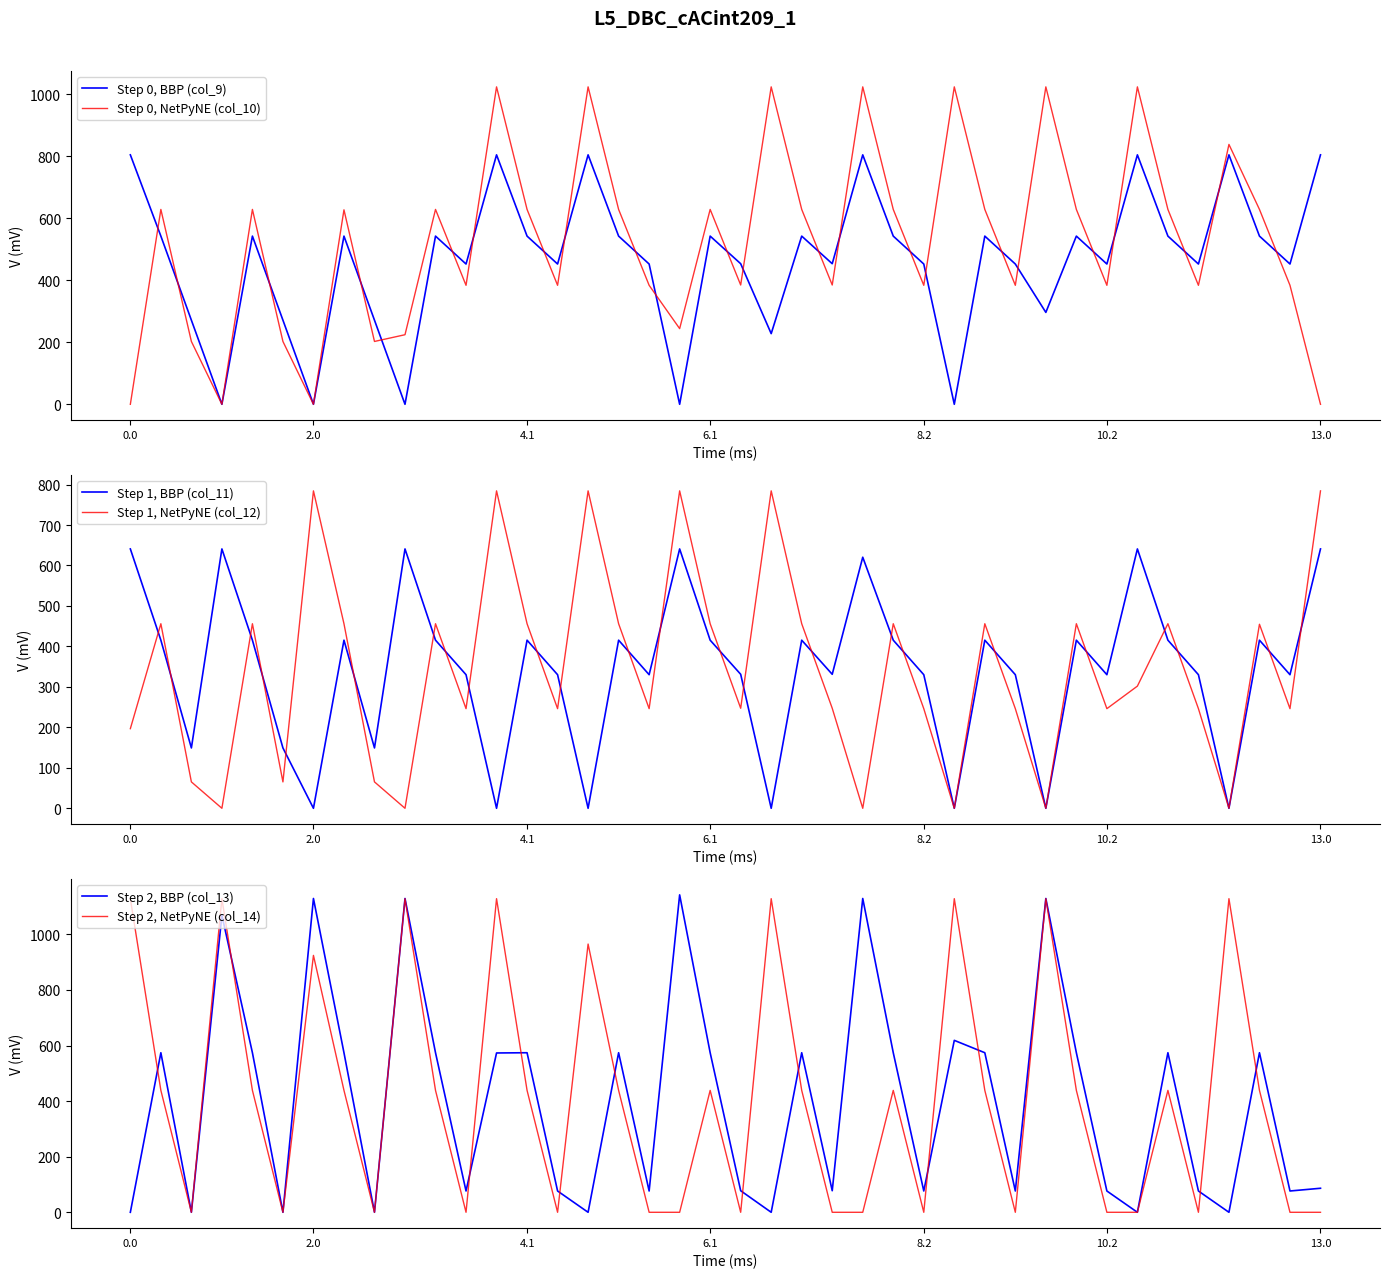

Reading right to left, extract all data points from this chart.

Step 0, BBP (col_9): 804.0	452.1	542.1	804.0	452.1	542.1	804.0	452.1	542.1	296.2	452.1	542.1	0.0	452.1	542.1	804.0	453.1	542.1	227.8	453.1	542.1	0.0	452.1	542.1	804.0	452.1	542.1	804.0	452.1	542.1	0.0	271.1	542.1	0.0	271.1	542.1	0.0	271.1	542.1	804.0
Step 0, NetPyNE (col_10): 0.0	383.5	628.1	837.7	383.5	628.1	1023.2	383.5	628.1	1023.2	383.5	628.1	1023.2	383.5	628.1	1023.2	384.5	628.1	1023.2	384.5	628.1	243.9	383.5	628.1	1023.2	383.5	628.1	1023.2	383.5	628.1	224.2	202.5	626.8	0.0	202.5	628.1	0.0	202.5	628.1	0.0
Step 1, BBP (col_11): 640.9	330.1	415.4	0.0	330.1	415.4	640.9	330.1	415.4	0.0	330.1	415.4	0.0	330.1	415.4	620.5	331.1	415.4	0.0	331.1	415.4	640.9	330.1	415.4	0.0	330.1	415.4	0.0	330.1	415.4	640.9	149.1	415.4	0.0	149.1	415.4	640.9	149.1	415.4	640.9
Step 1, NetPyNE (col_12): 784.4	246.2	454.8	0.0	246.2	456.1	301.9	246.2	456.1	0.0	246.2	456.1	0.0	246.2	456.1	0.0	247.2	456.1	784.4	247.2	456.1	784.4	246.2	456.1	784.4	246.2	456.1	784.4	246.2	456.1	0.0	65.2	456.1	784.4	65.2	456.1	0.0	65.2	456.1	196.8
Step 2, BBP (col_13): 86.4	76.6	574.0	0.0	76.6	574.0	0.0	76.6	574.0	1129.0	76.6	574.0	618.6	76.6	574.0	1129.0	77.6	574.0	0.0	77.6	574.0	1142.0	76.6	574.0	0.0	76.6	574.0	573.2	76.6	574.0	1129.0	0.0	574.0	1129.0	0.0	574.0	1068.4	0.0	574.0	0.0
Step 2, NetPyNE (col_14): 0.0	0.0	438.6	1128.3	0.0	438.6	0.0	0.0	438.6	1128.3	0.0	438.6	1128.3	0.0	438.6	0.0	0.0	438.6	1128.3	0.0	438.6	0.0	0.0	438.6	965.1	0.0	438.6	1128.3	0.0	438.6	1128.3	0.0	438.6	924.3	0.0	438.6	1128.3	0.0	438.6	1128.3